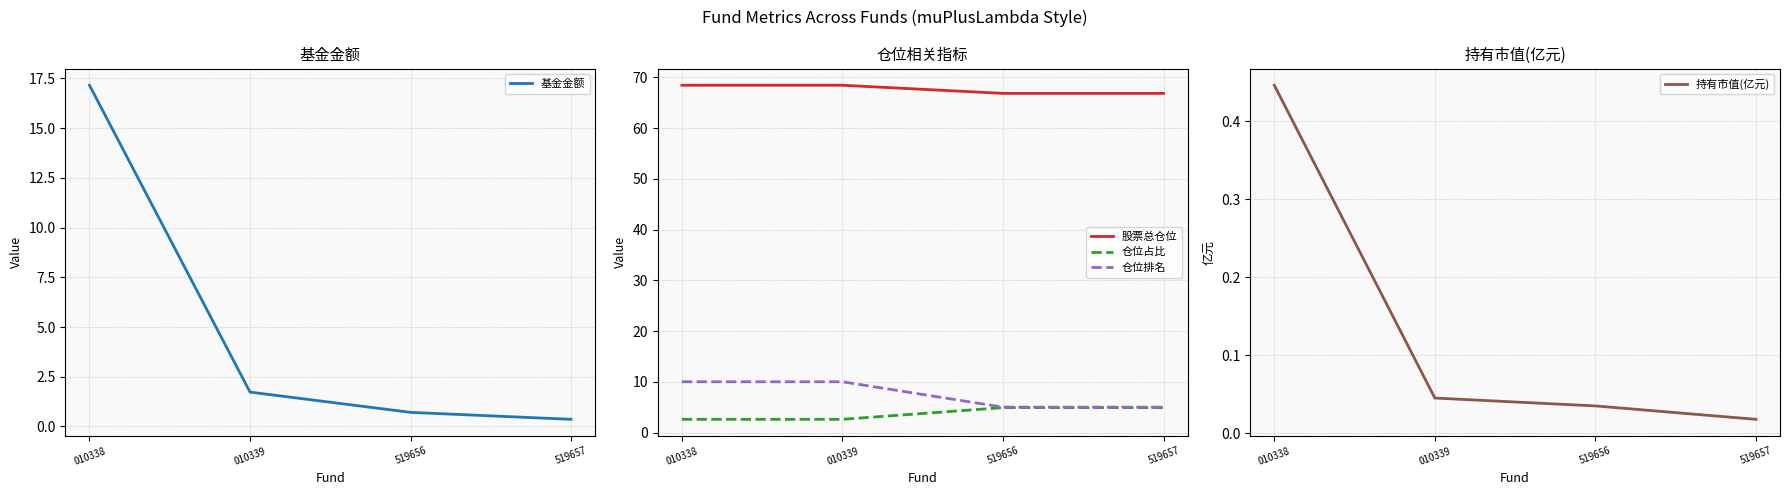

What is the sum of the 基金金额 values at 519657 and 519656?

1.1